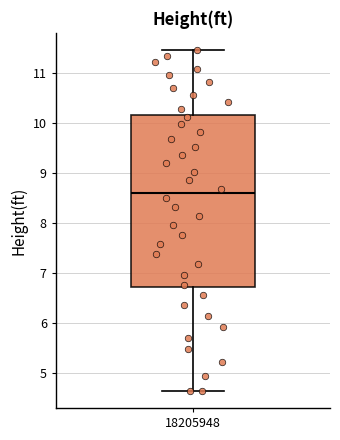

Read this box plot against the y-axis: the position of the median line, the range covered by the box, and the ends of both whiskers. The values are not printed on the chart, so give them approximately, as read against the axis.

median 8.6, box 6.7 to 10.2, whiskers 4.7 to 11.5